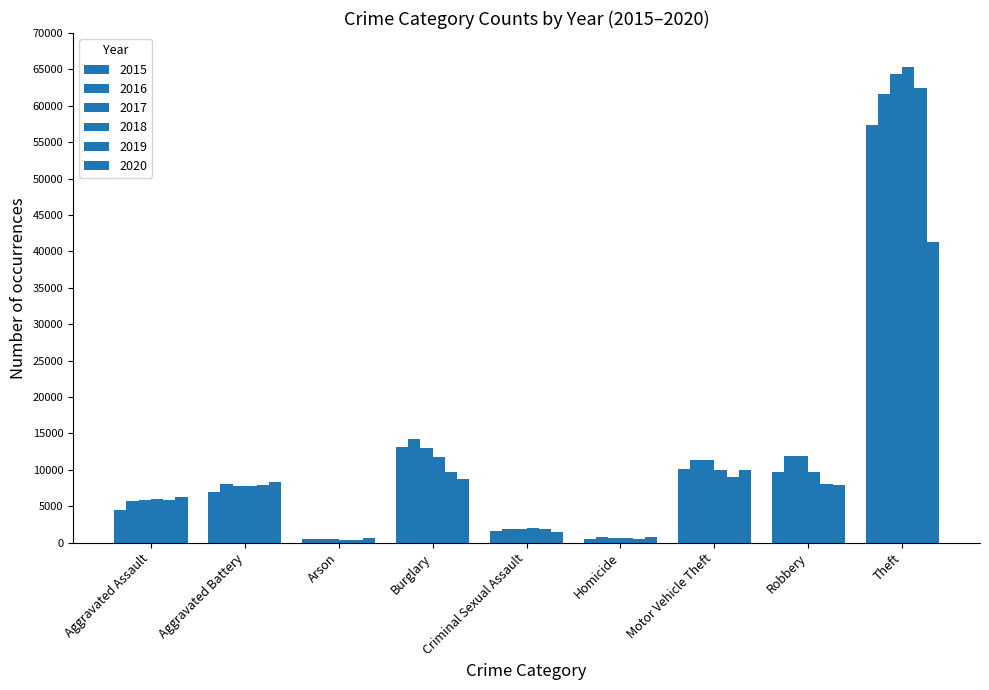

What is the difference between the maximum and minimum values in the 2018 series?

64908